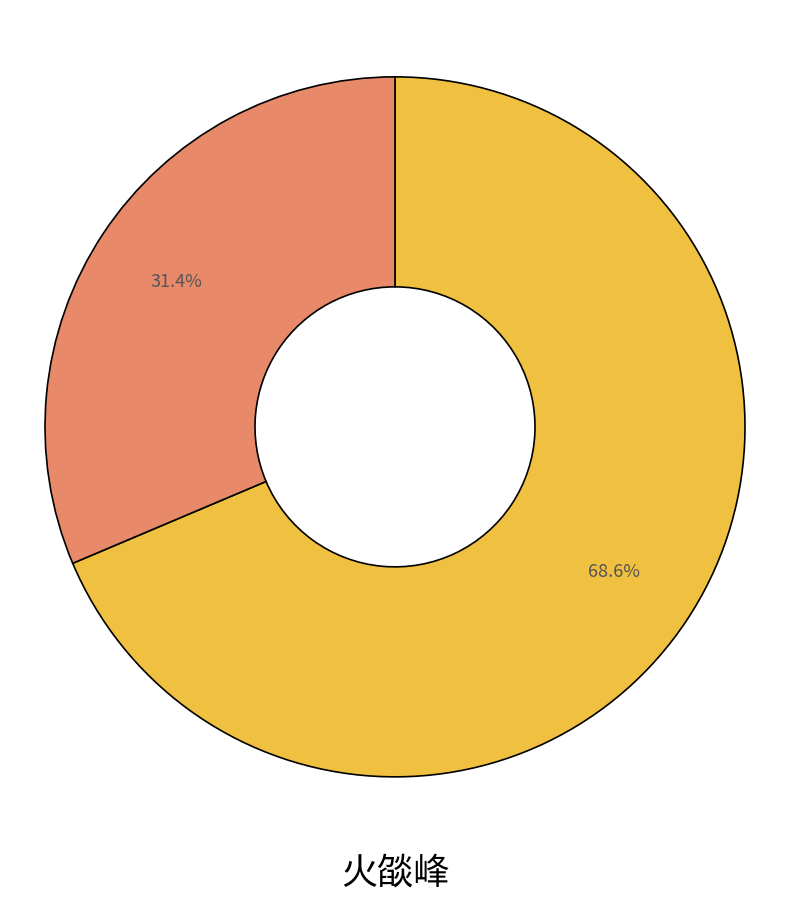

Does any single category account for the majority?

Yes